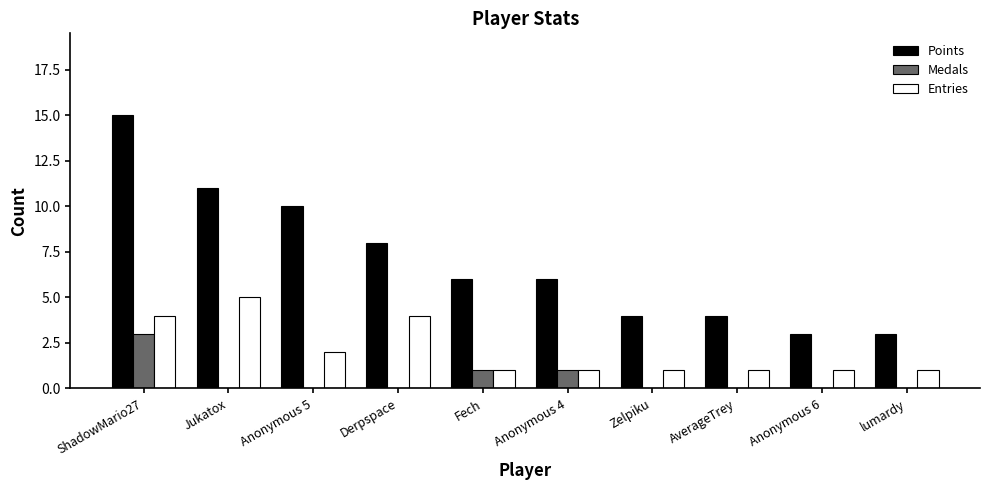

At which label does Points first exceed 6?

ShadowMario27